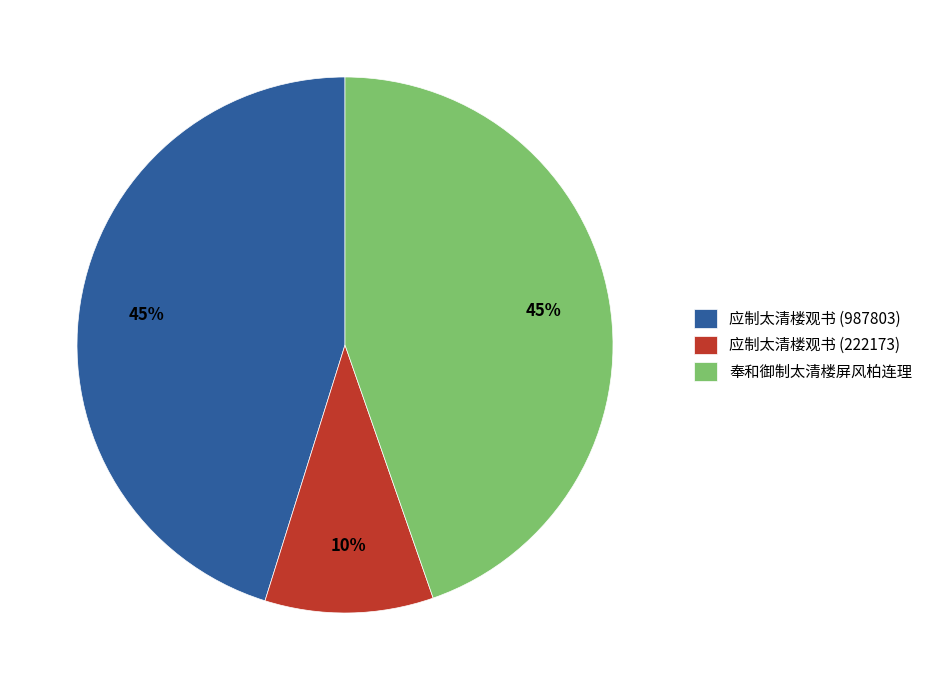

The 应制太清楼观书 (222173) slice represents 5% of the pie. True or false?

False